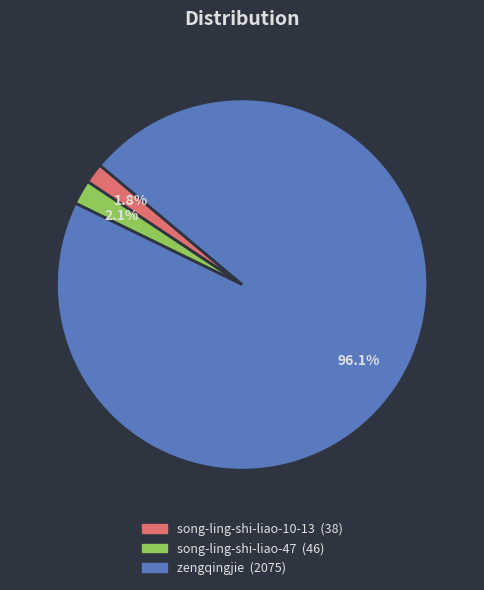

Which slice represents more than half of the pie?

zengqingjie